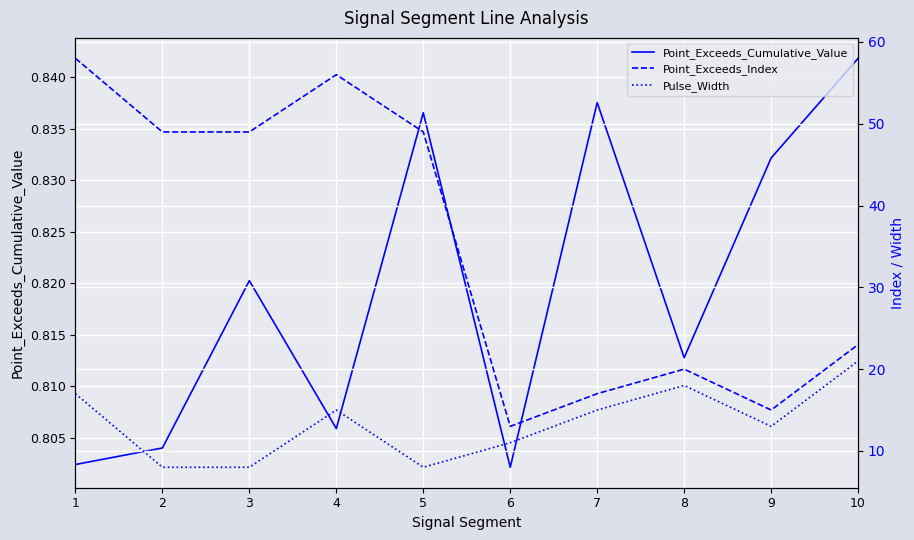

What is the lowest value of the Pulse_Width series?

8.0